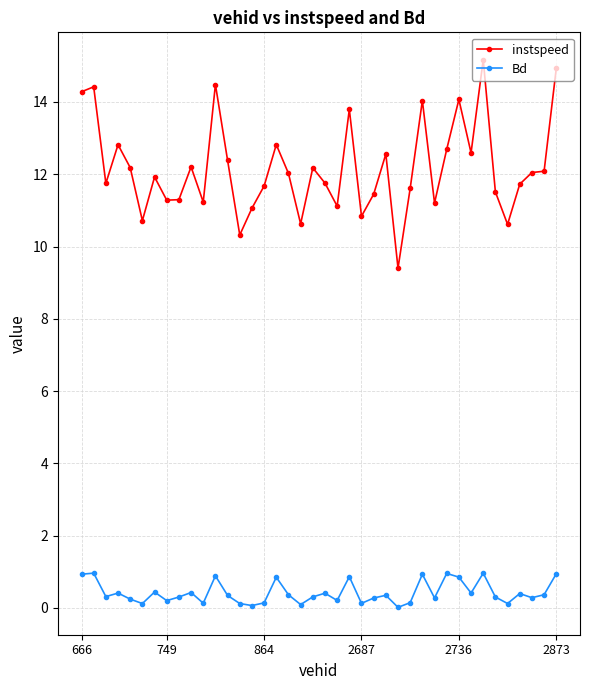

List the series in order of their peak value, highest first.

instspeed, Bd